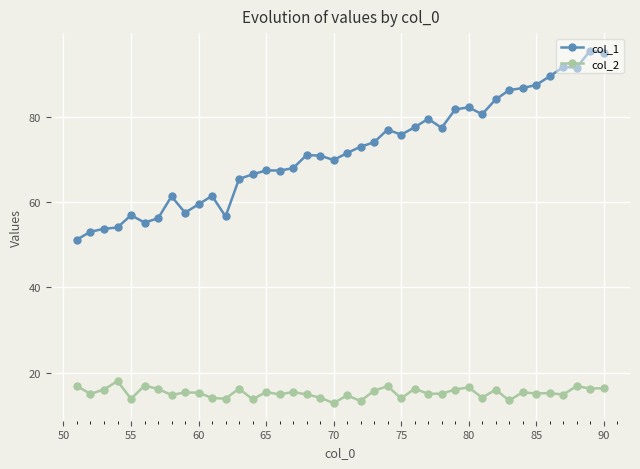

At how many categories does at least one series exceed 30?

40